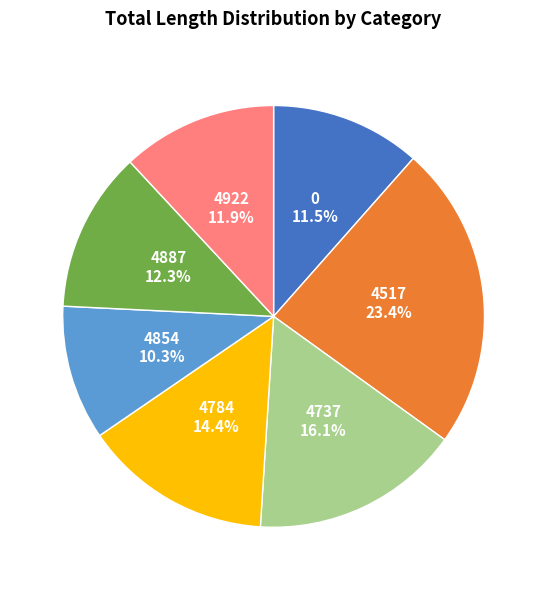

How much of the chart is everything except 4784?

85.6%